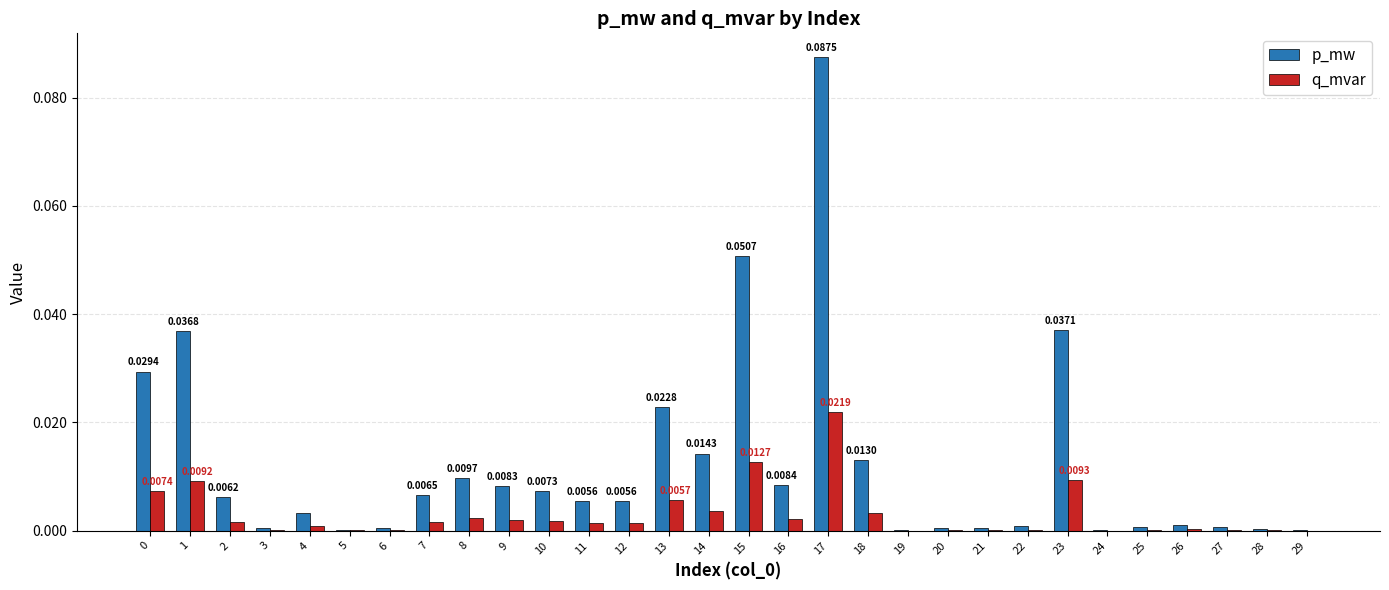

At which category is the sum across all series the highest?

17